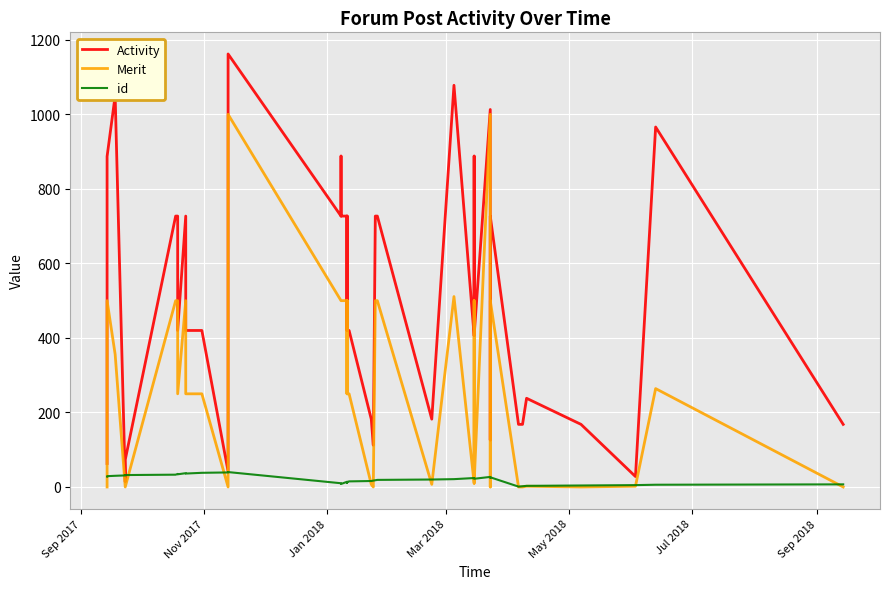

What is the difference between the second highest and minimum values in the Merit series?

1000